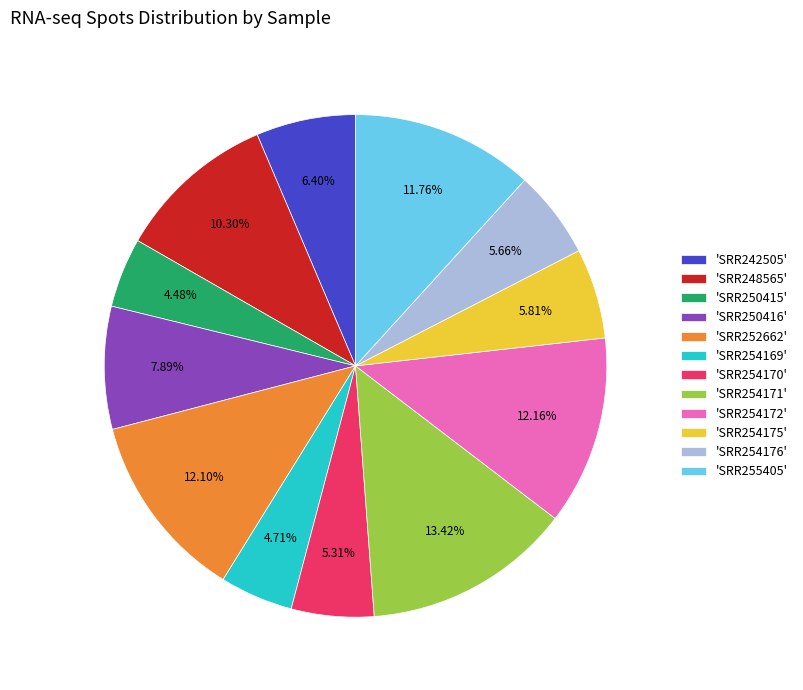

Is the sum of 'SRR254170' and 'SRR248565' greater than half?

No